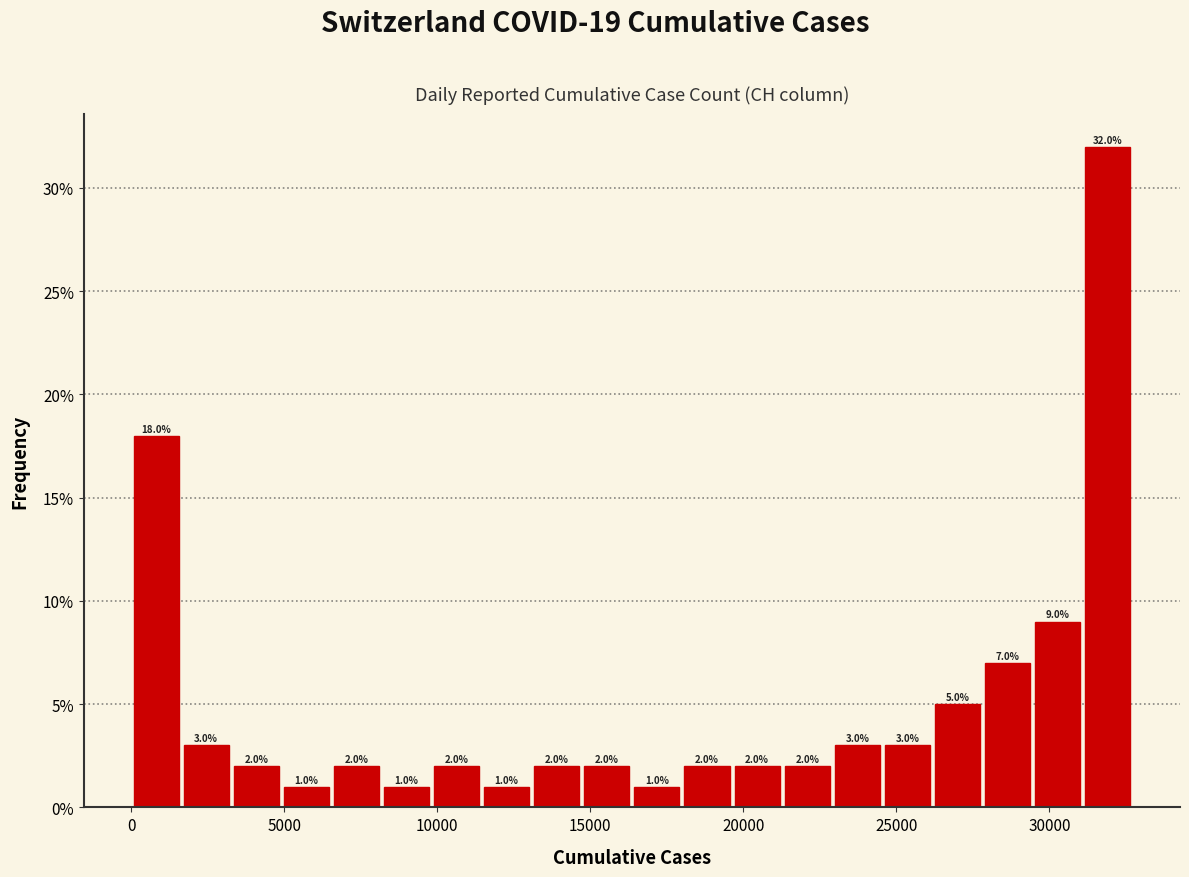

Around what value on the x-axis is the tallest bar? Give the approximate position of its centre, as read against the axis.

32000